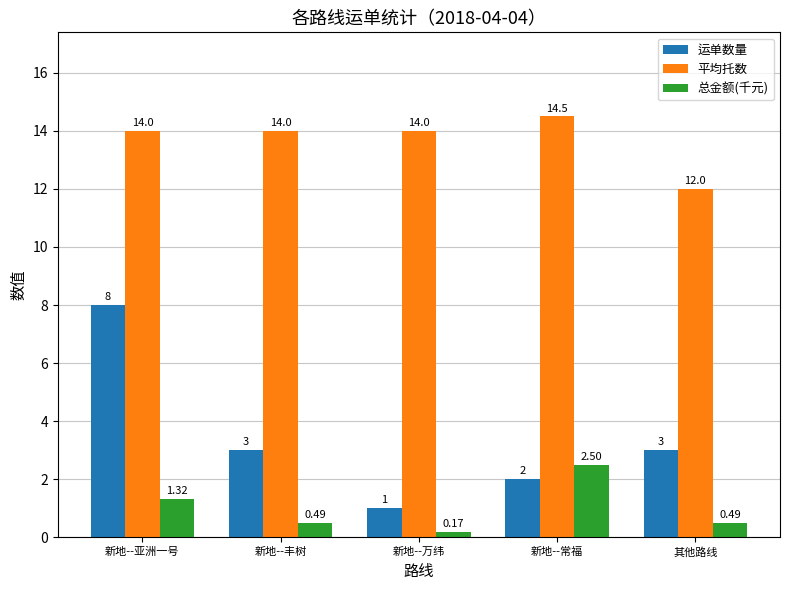

Rank the series by their average value, from lowest to highest.

总金额(千元), 运单数量, 平均托数